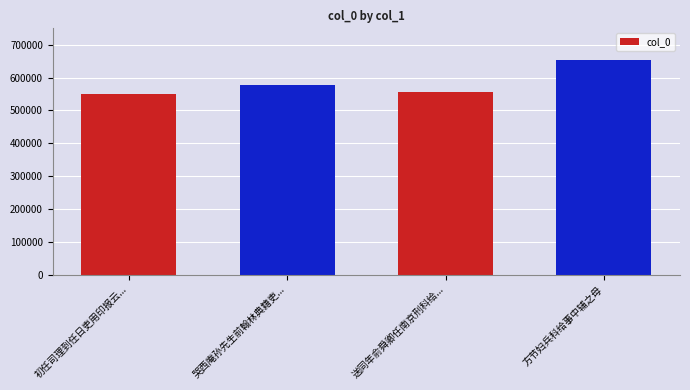

What position from the left is 方节妇兵科给事中辅之母?

4